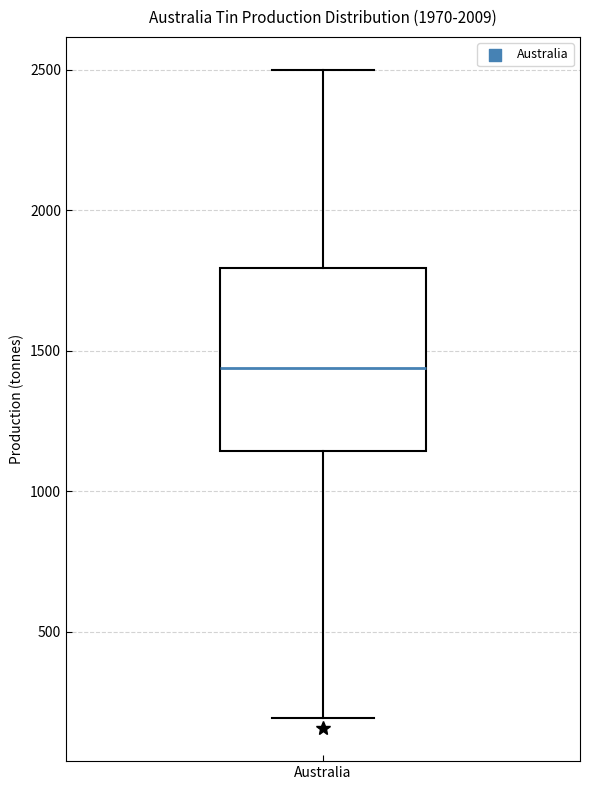

Where does the upper whisker of the box for Australia end on the y-axis? The values are not printed on the chart, so give them approximately, as read against the axis.

2500